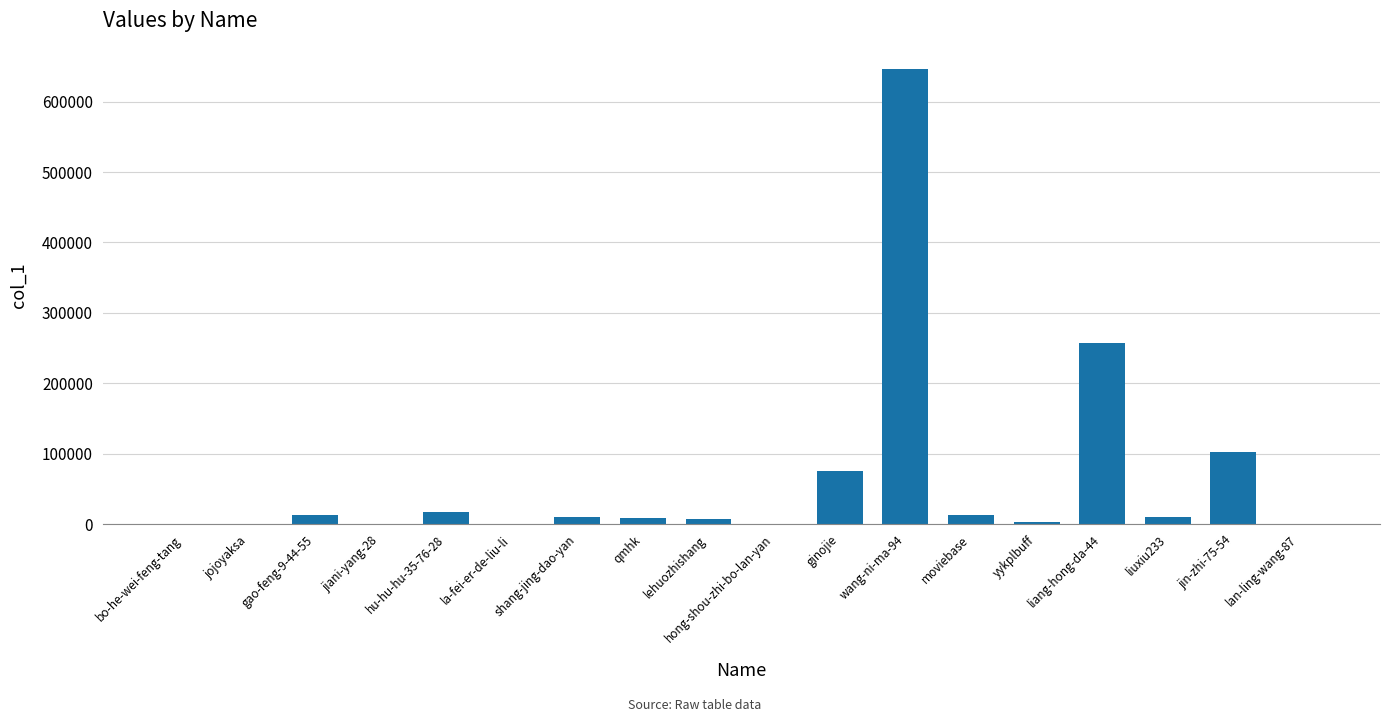

Where is the data nearest to the value 322994?

liang-hong-da-44